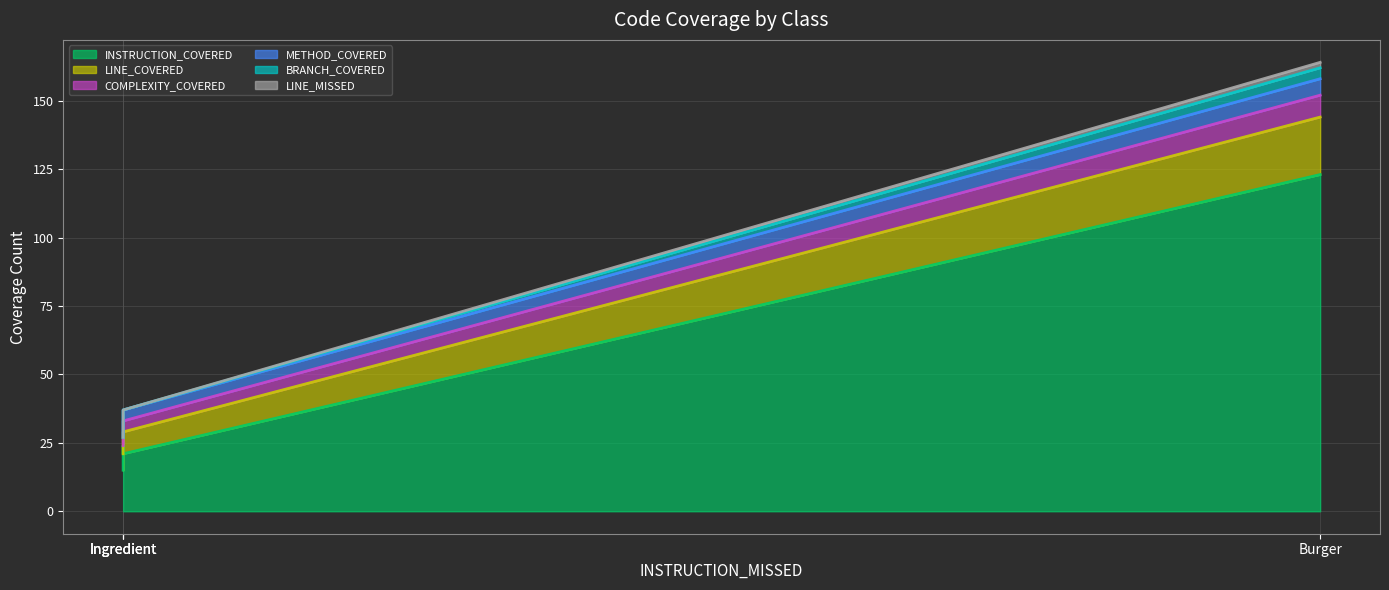

Rank the series at Ingredient from highest to lowest value.

INSTRUCTION_COVERED, LINE_COVERED, COMPLEXITY_COVERED, METHOD_COVERED, BRANCH_COVERED, LINE_MISSED